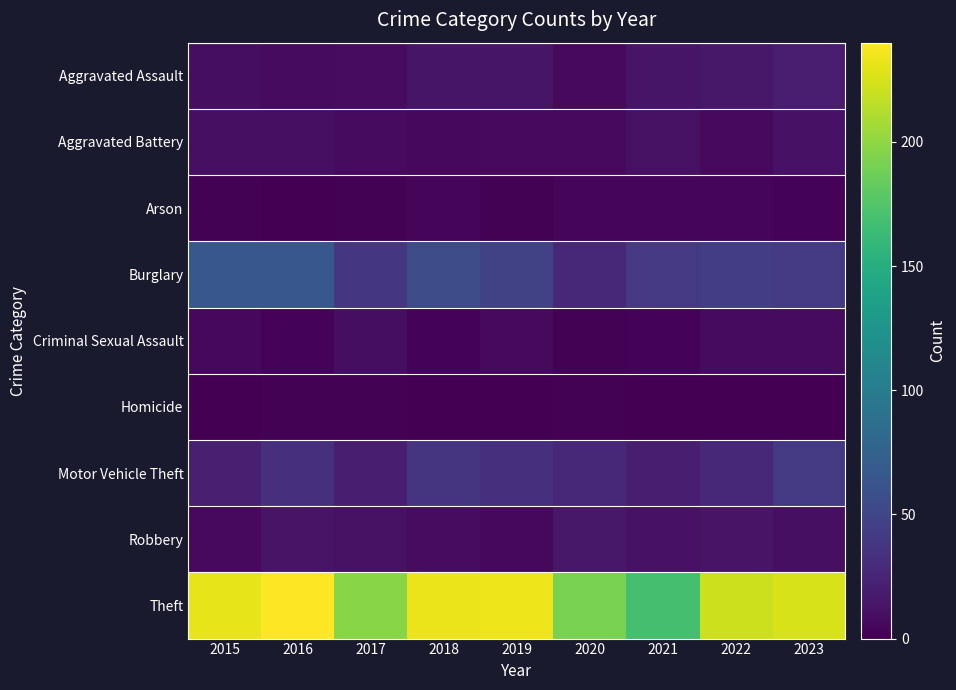

Reading left to right, list all the values displayed in this chart.

Aggravated Assault: 2015=9	2016=7	2017=8	2018=14	2019=14	2020=6	2021=14	2022=15	2023=19
Aggravated Battery: 2015=10	2016=10	2017=7	2018=5	2019=6	2020=6	2021=11	2022=6	2023=12
Arson: 2015=1	2016=0	2017=1	2018=3	2019=1	2020=3	2021=3	2022=4	2023=2
Burglary: 2015=65	2016=65	2017=38	2018=56	2019=47	2020=27	2021=40	2022=44	2023=41
Criminal Sexual Assault: 2015=5	2016=2	2017=9	2018=2	2019=6	2020=1	2021=2	2022=7	2023=7
Homicide: 2015=0	2016=1	2017=1	2018=0	2019=0	2020=1	2021=0	2022=0	2023=0
Motor Vehicle Theft: 2015=21	2016=33	2017=20	2018=36	2019=32	2020=27	2021=20	2022=28	2023=41
Robbery: 2015=6	2016=13	2017=11	2018=8	2019=5	2020=15	2021=12	2022=13	2023=10
Theft: 2015=231	2016=240	2017=197	2018=233	2019=234	2020=192	2021=169	2022=222	2023=225